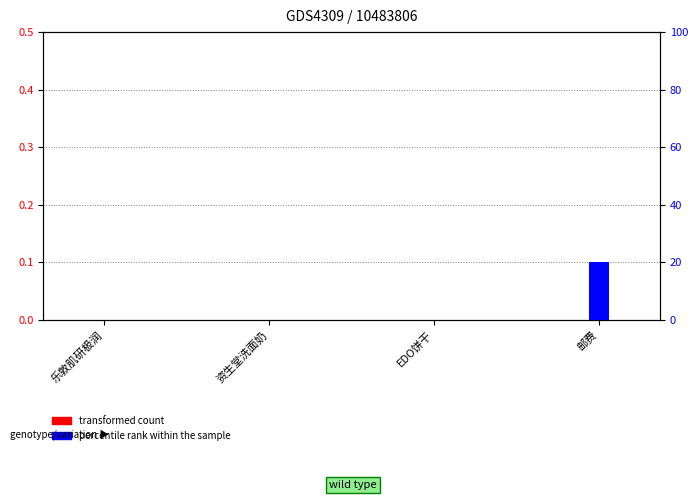

Reading left to right, extract all data points from this chart.

transformed count: 乐敦肌研极润=0	资生堂洗面奶=0	EDO饼干=0	邮费=0
percentile rank within the sample: 乐敦肌研极润=0	资生堂洗面奶=0	EDO饼干=0	邮费=20